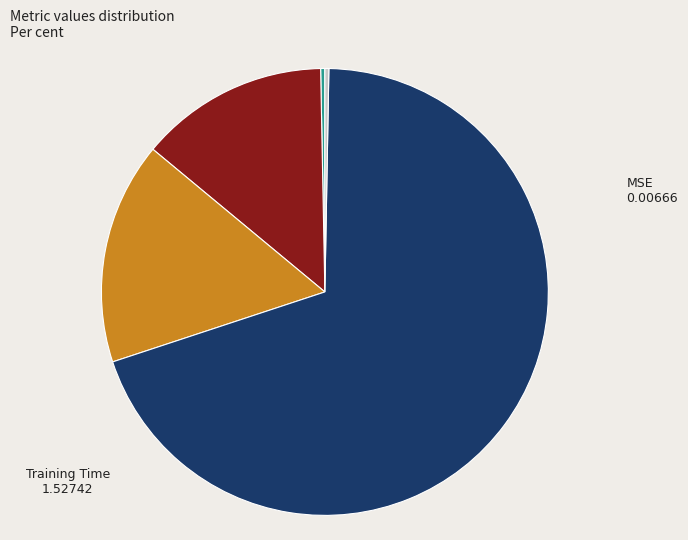

Is there any slice that represents more than half of the pie?

Yes